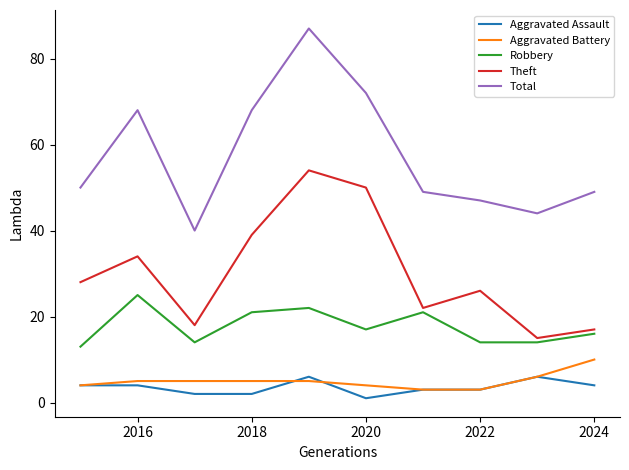

What is the smallest value displayed?

1